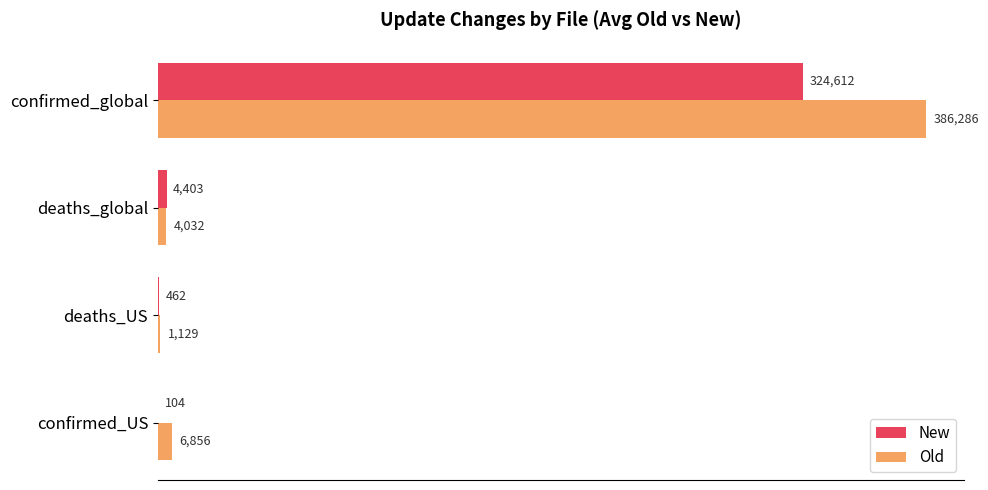

The Old series shows 508962 at confirmed_global. True or false?

False